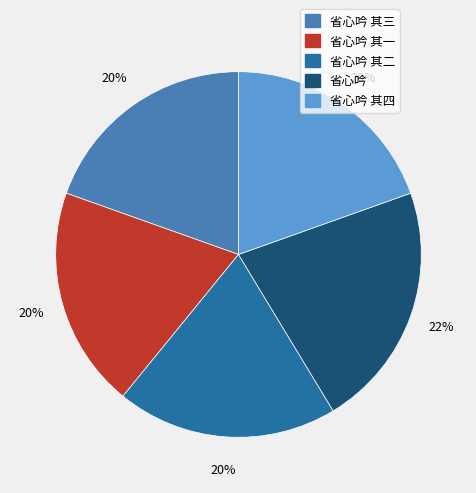

To the nearest percent, what is the average slice percentage?

20%